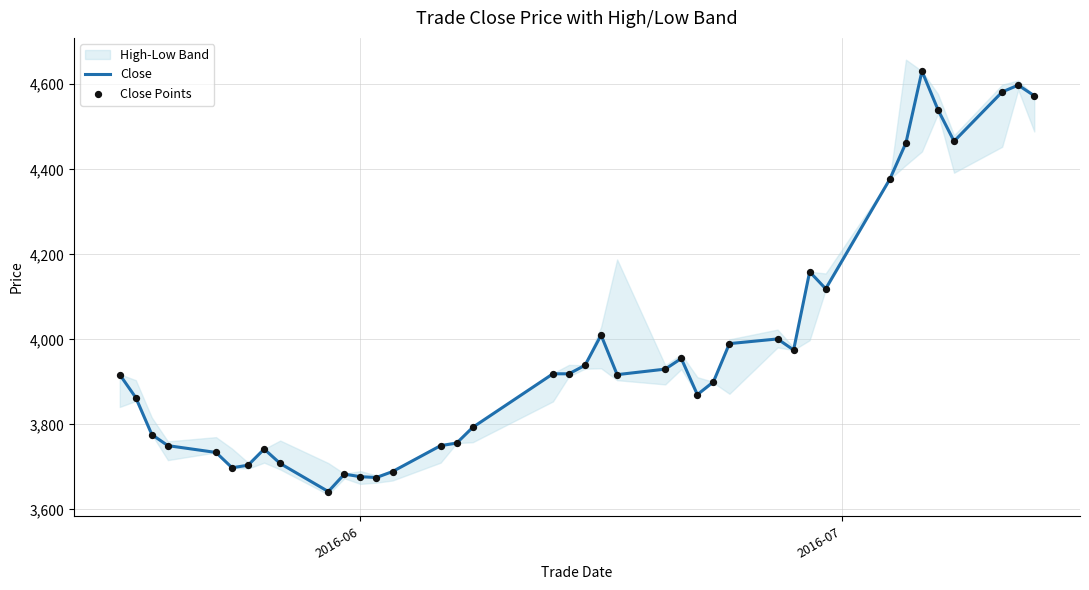

What is the maximum value for Close?

4631